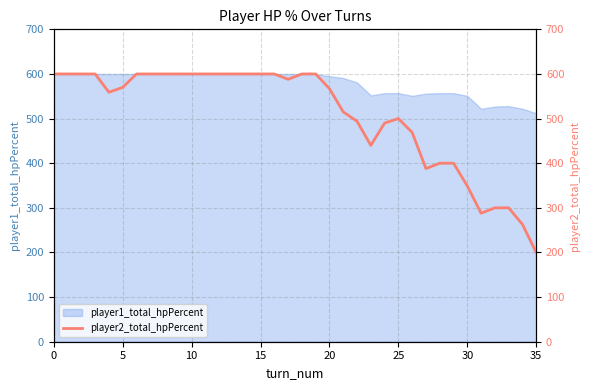

Is it true that the value at 11 is 600?

True